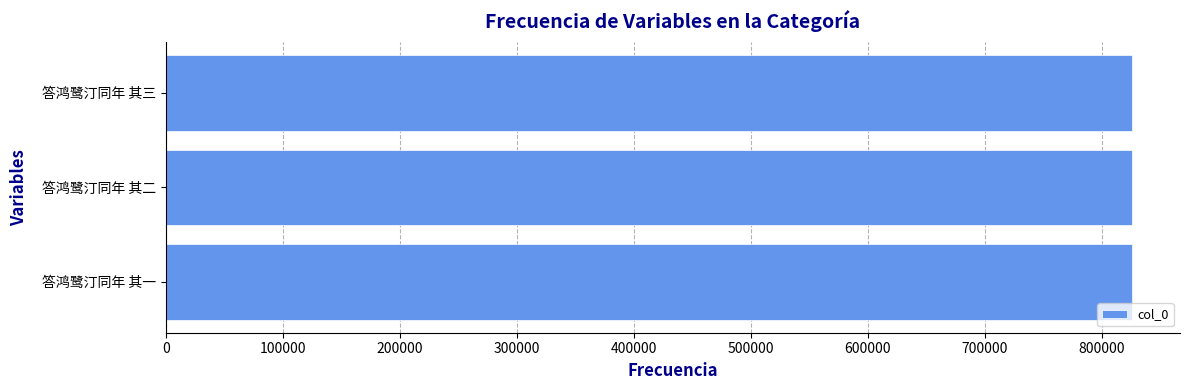

What is the sum of all values?

2476647